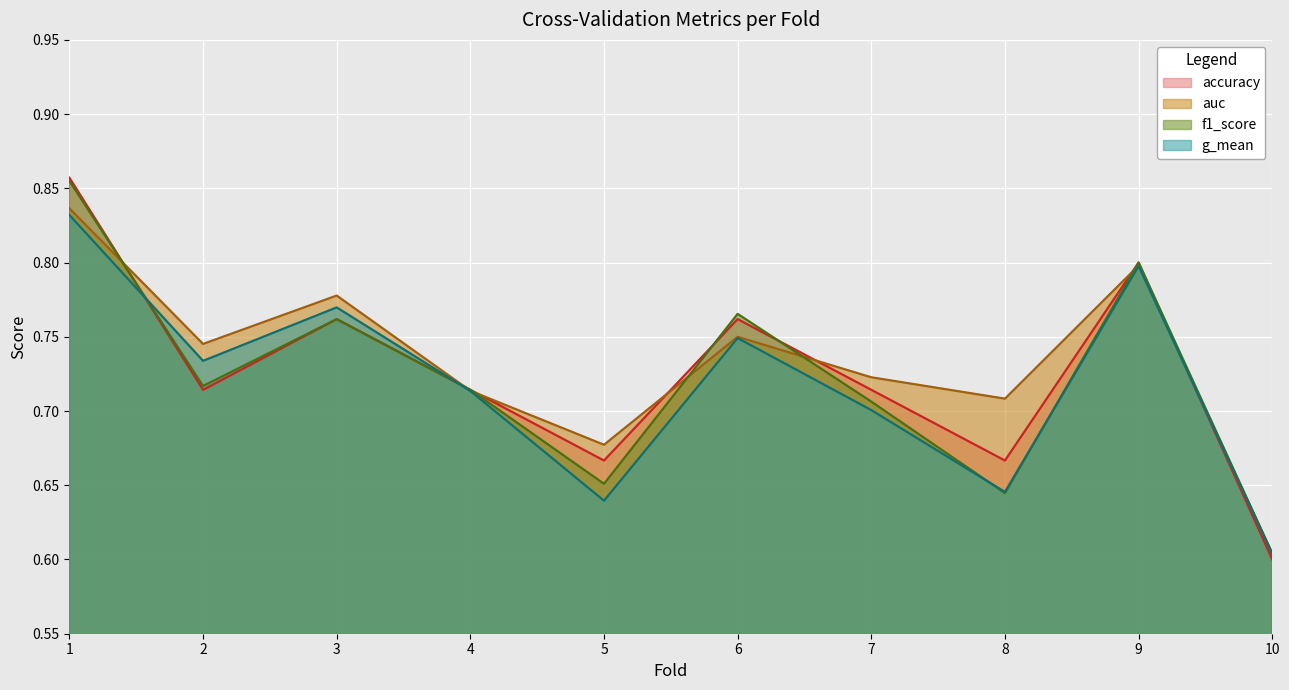

What value does the accuracy series have at 2?

0.7